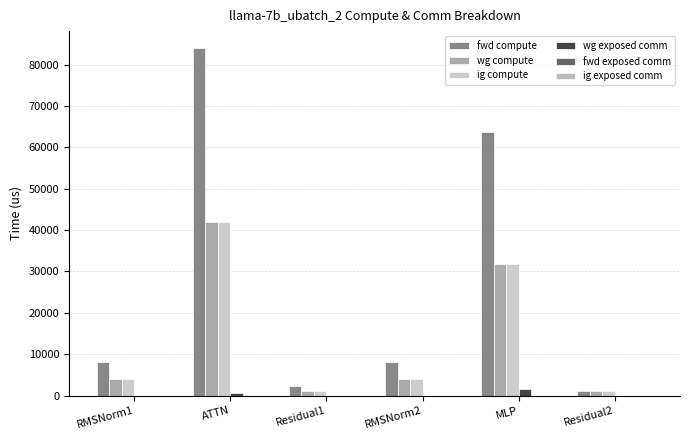

What is the average value of the wg exposed comm series?

384.7